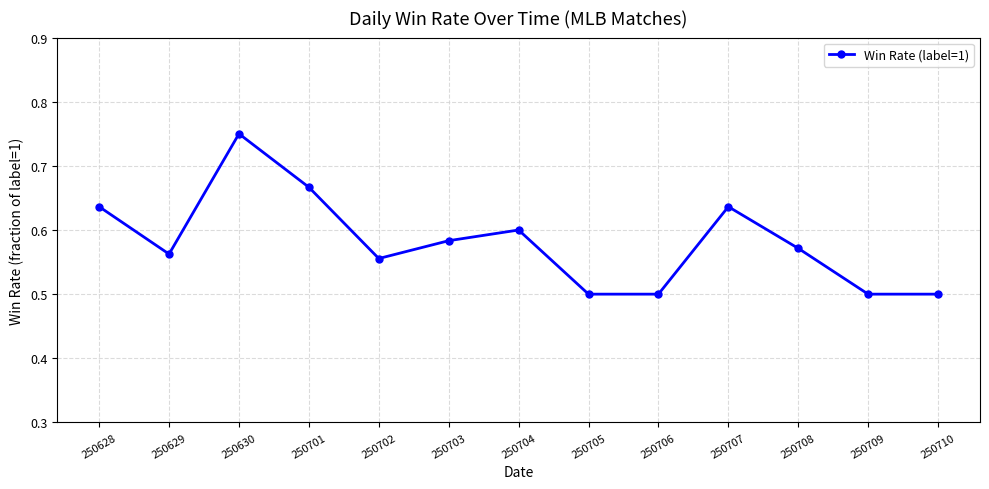

What is the smallest value displayed?

0.5